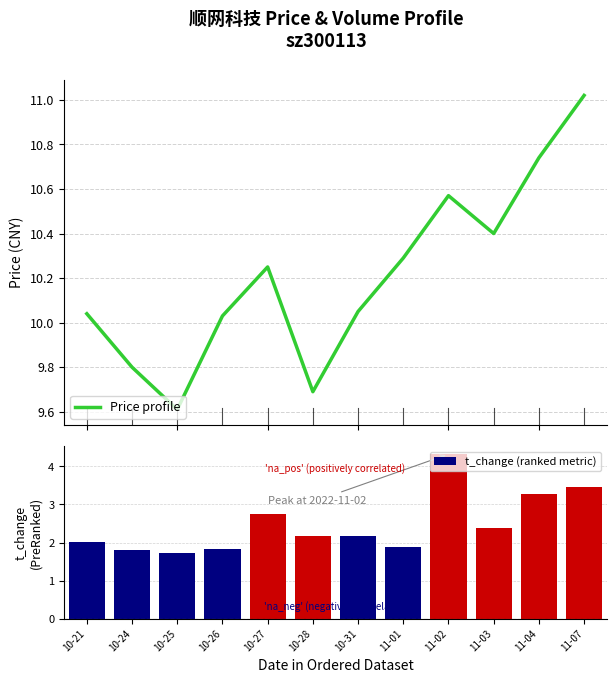

What is the label of the 2nd bar from the right?

11-04